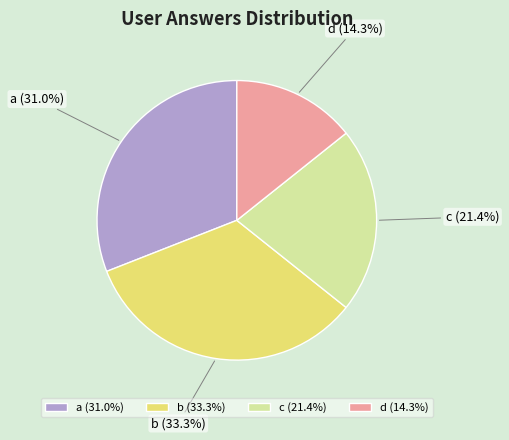

Which slice is the largest?

b